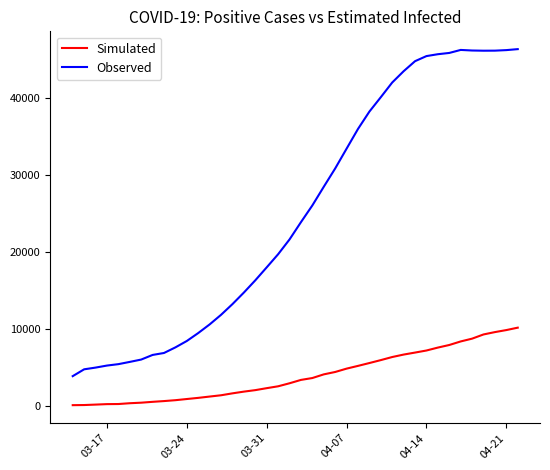

Which series has the largest total across all categories?

Observed